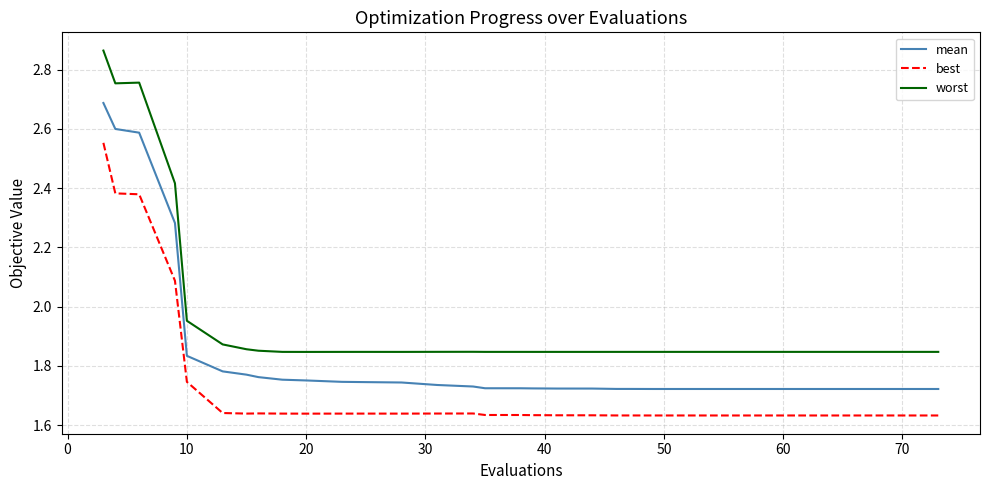

True or false: best and mean intersect in this chart.

False